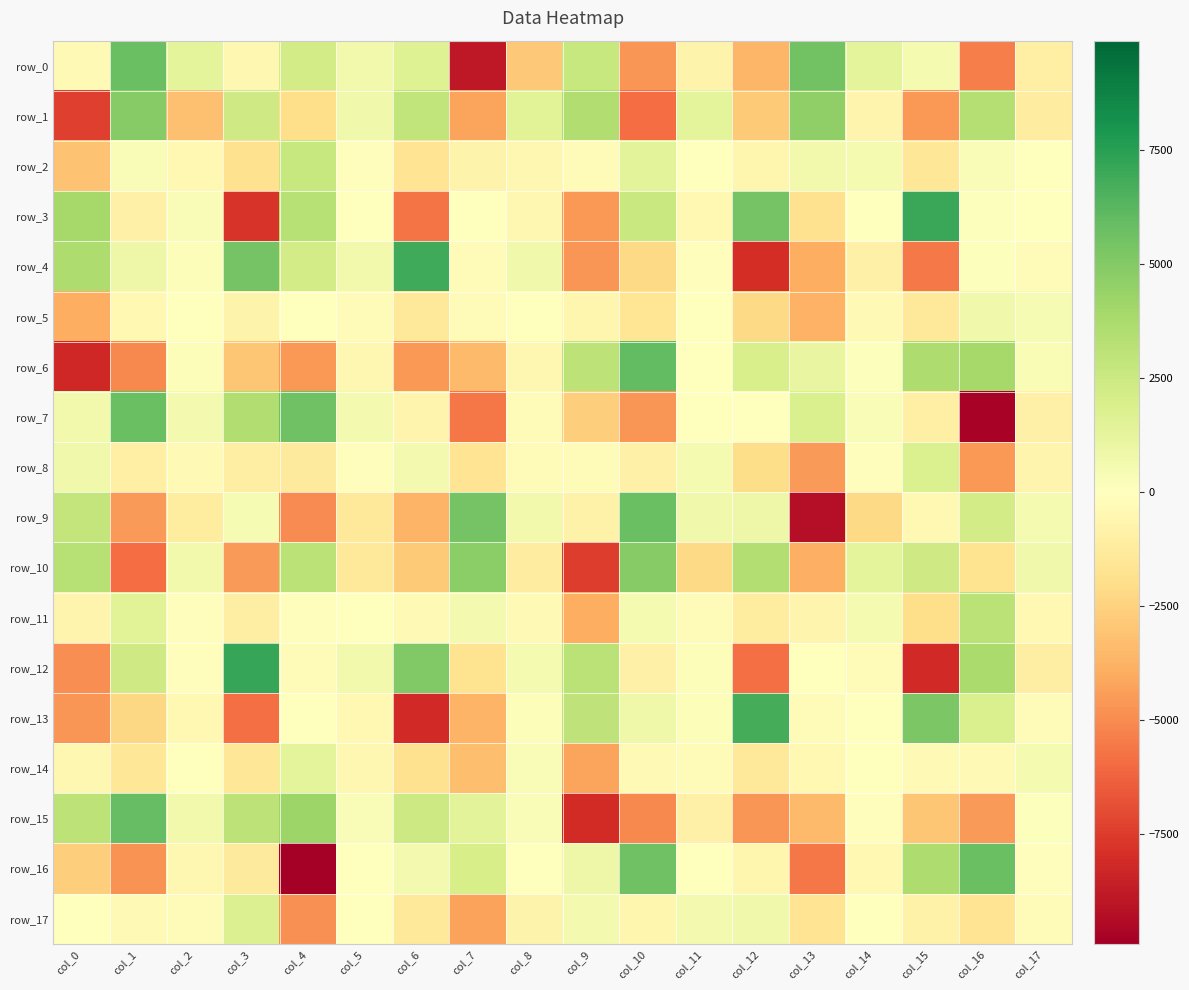

What is the spread (max minus min) of values at col_15?

15229.2